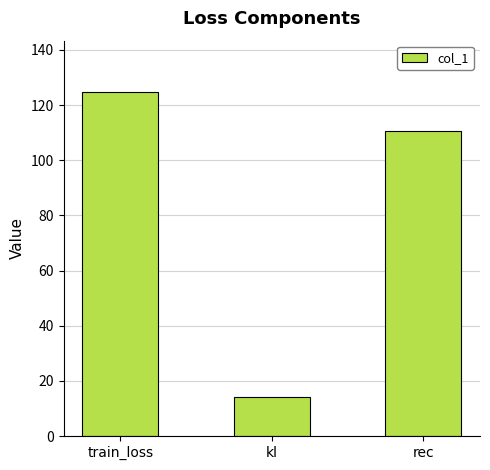

List the labels in order of value, largest first.

train_loss, rec, kl